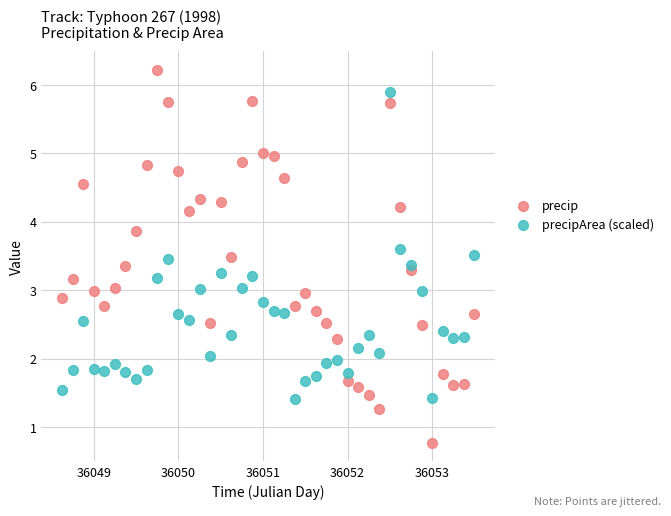

Which series contains the lowest Y value?

precip